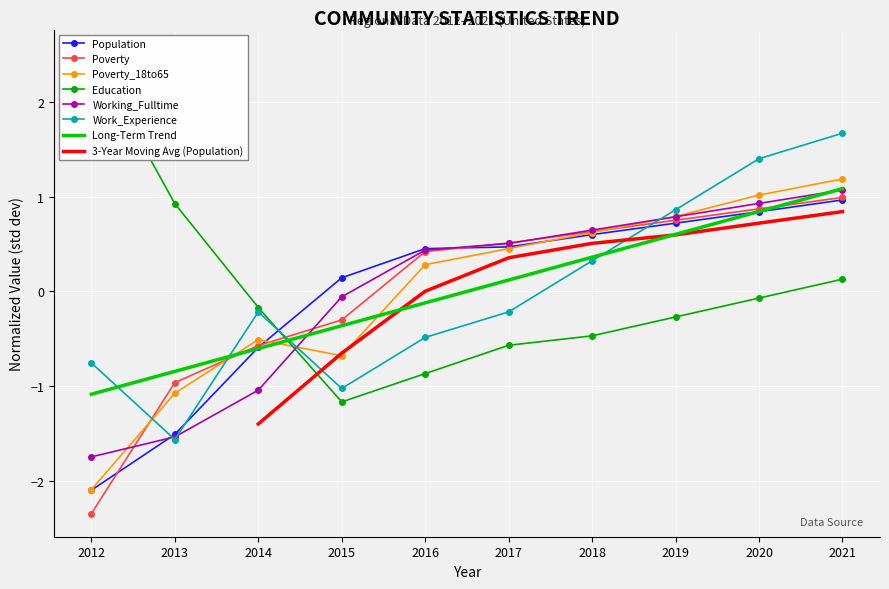

True or false: Population and Poverty_18to65 cross at least once.

True